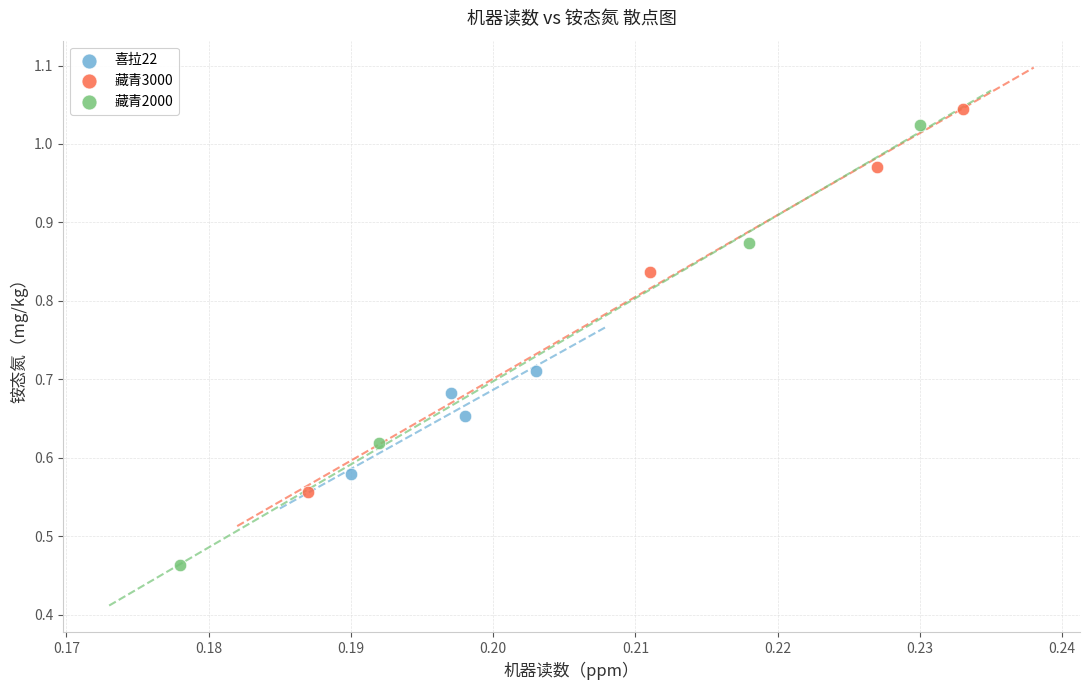

Which series has the largest Y range (max minus min)?

藏青2000